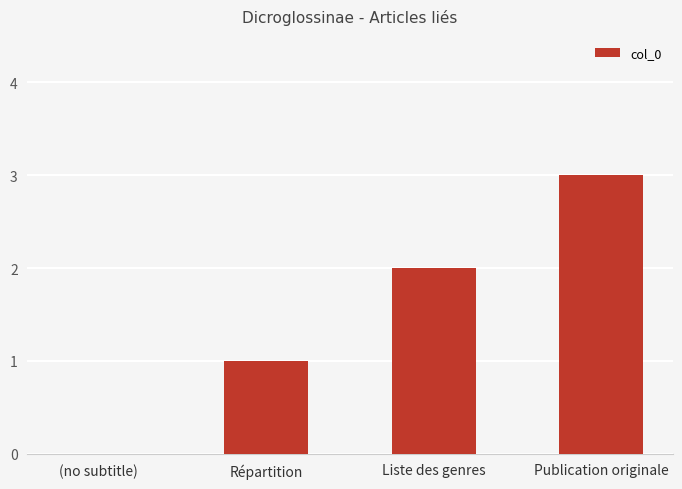

The value at (no subtitle) is -2. True or false?

False